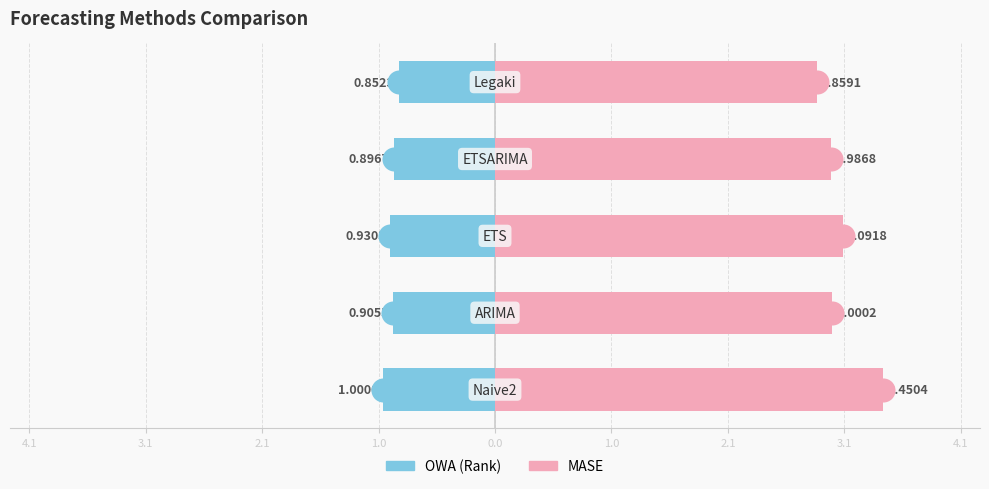

What is the total value across all series at 0.0?

2.0